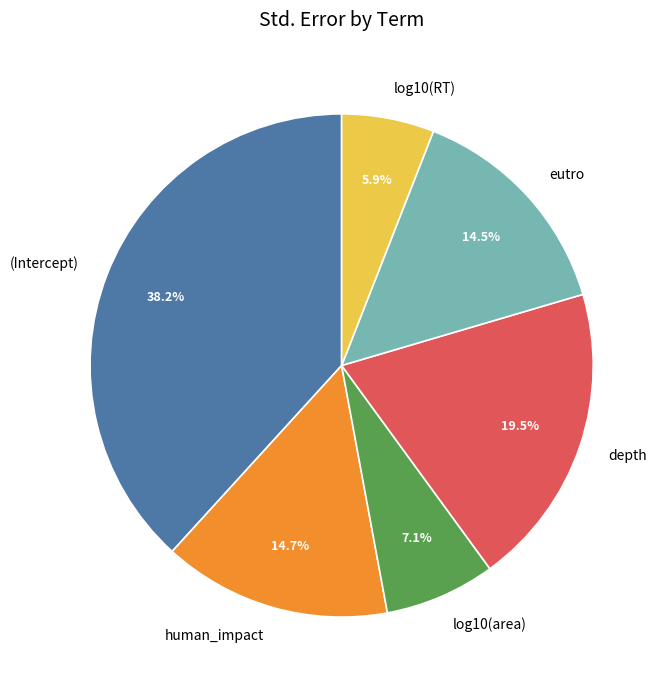

Is depth the majority of the pie?

No